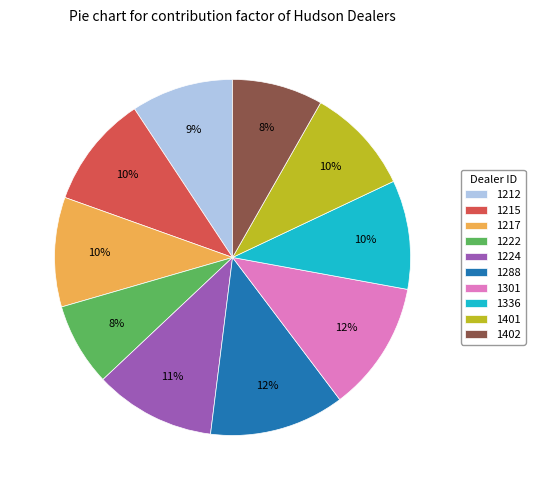

Is it true that 1222 is 8% of the pie?

True